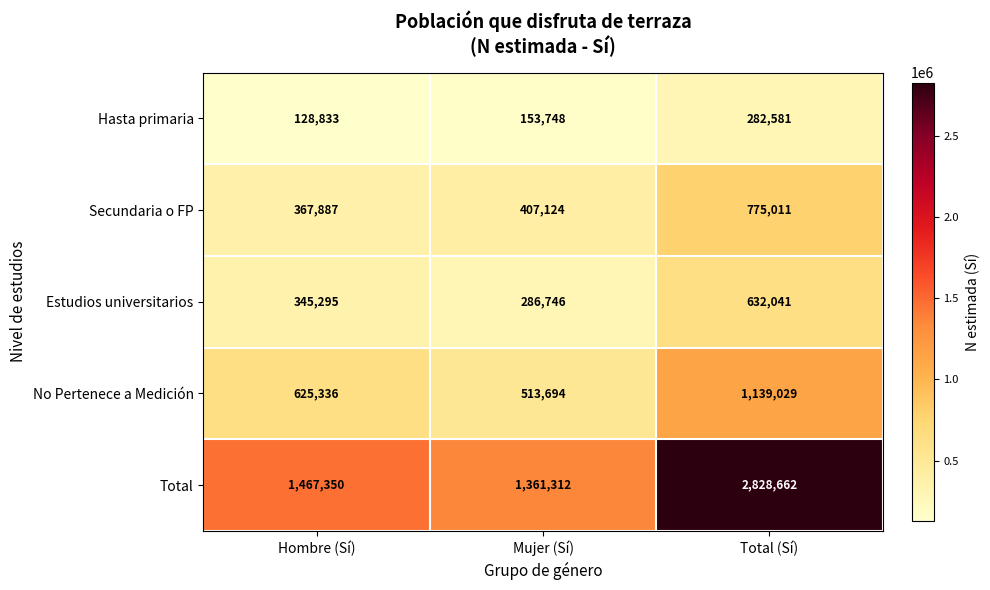

What is the sum of all Secundaria o FP values?

1550022